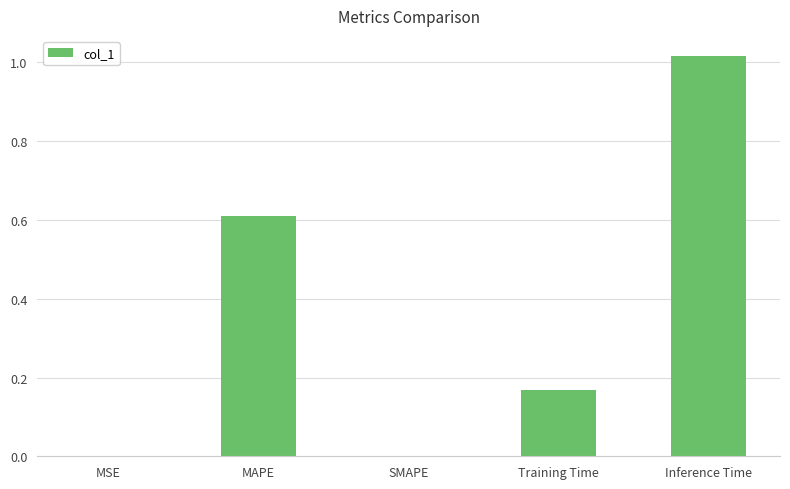

True or false: the data shows 1.1 at MAPE.

False